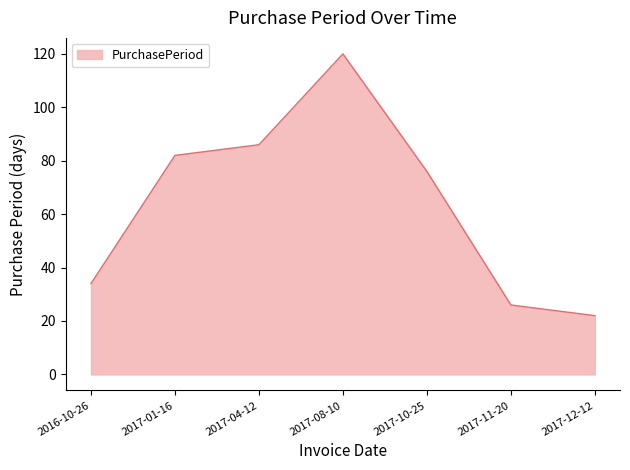

Reading left to right, transcribe all the data shown in this chart.

34	82	86	120	76	26	22